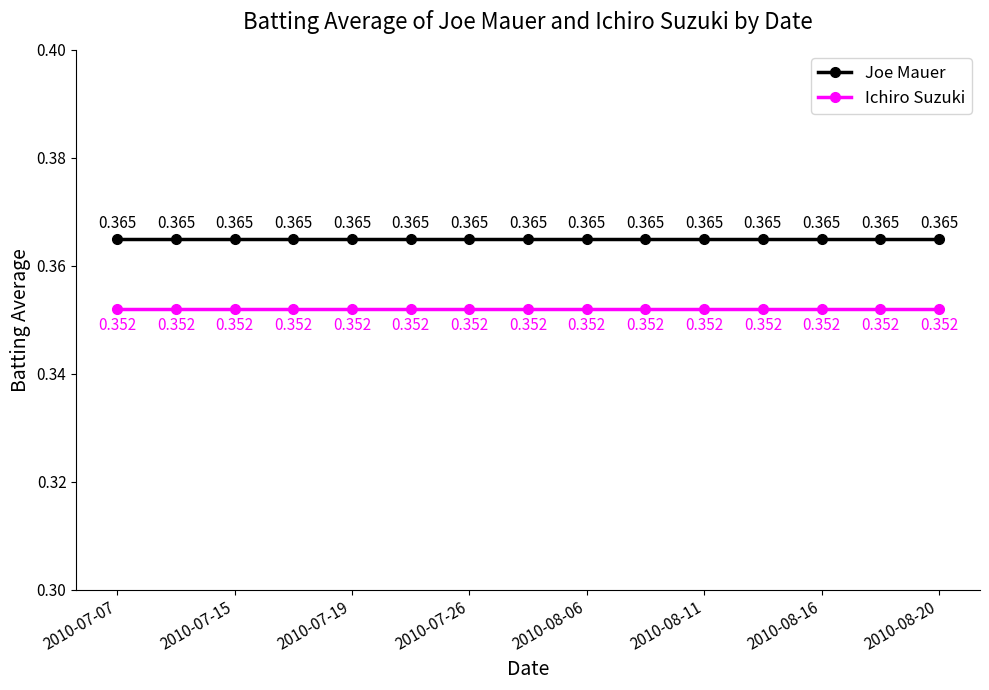

True or false: Joe Mauer has more than 2 interior local peaks.

False